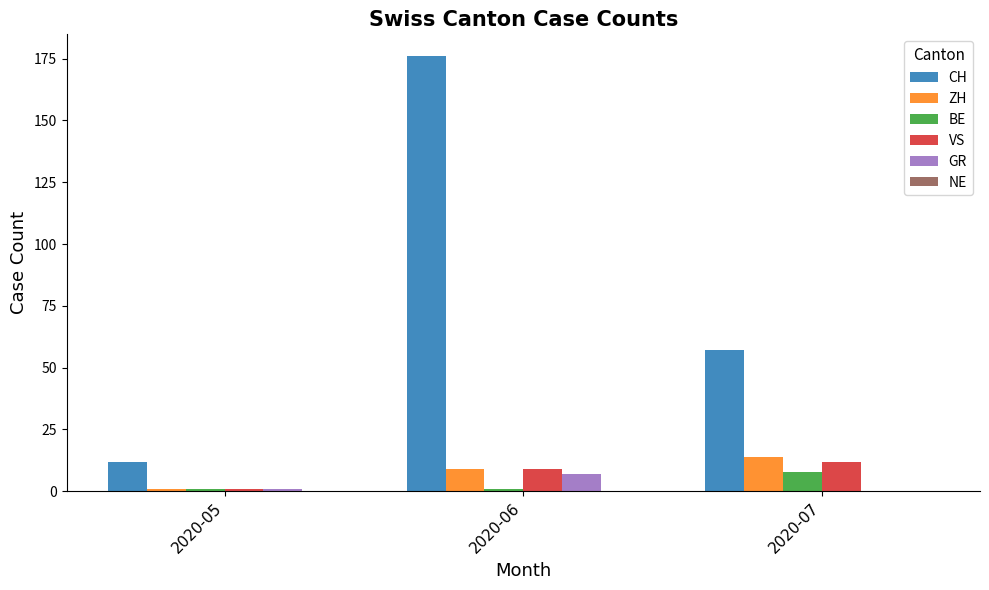

Which series changed the most between 2020-05 and 2020-07?

CH